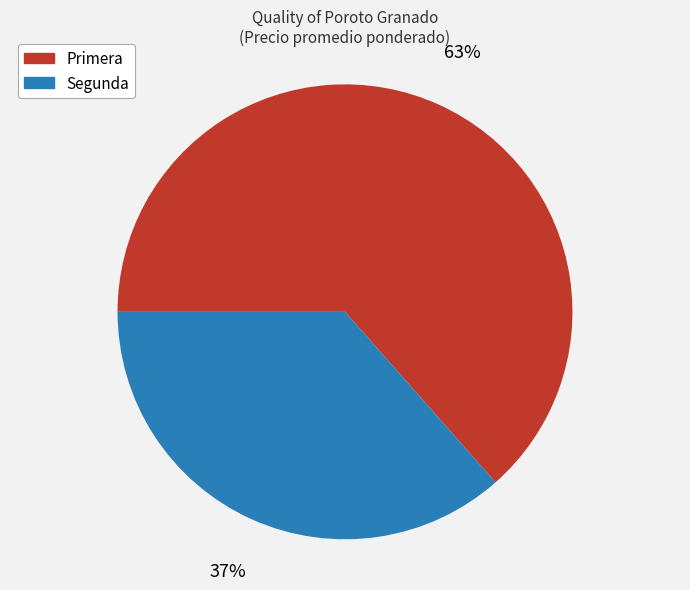

What is the ratio of the value at Segunda to the value at Primera?

0.6